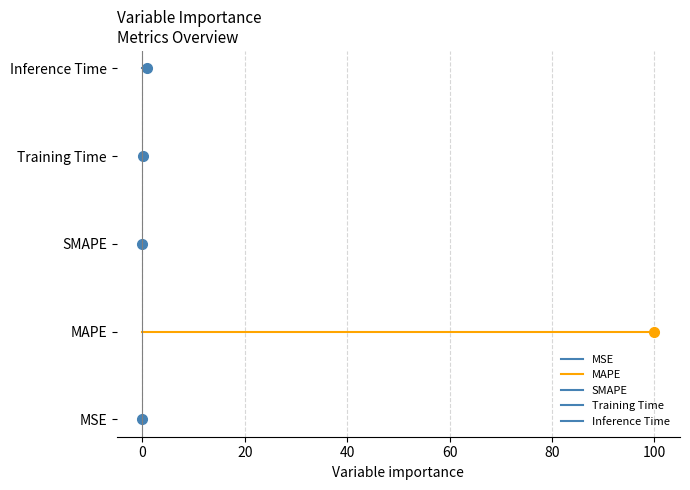

What are all the series names shown in the legend?

MSE, MAPE, SMAPE, Training Time, Inference Time